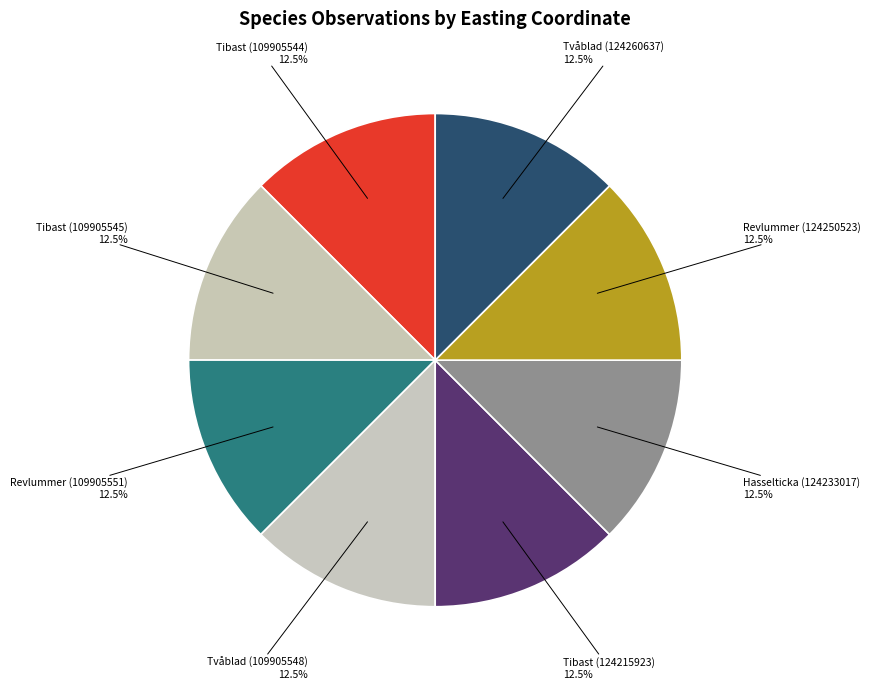

Is there a majority slice in this chart?

No